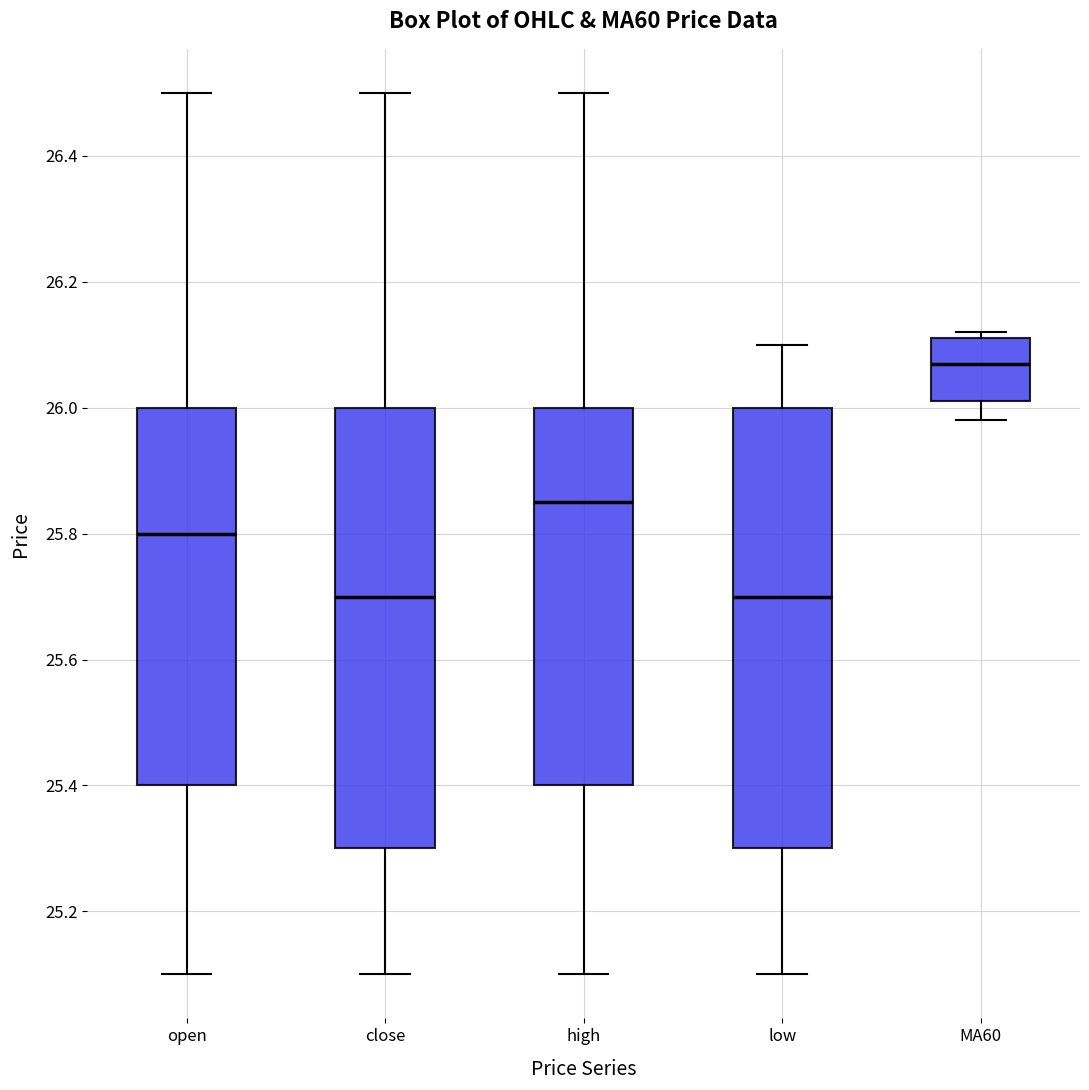

Which box has the highest median line?

MA60